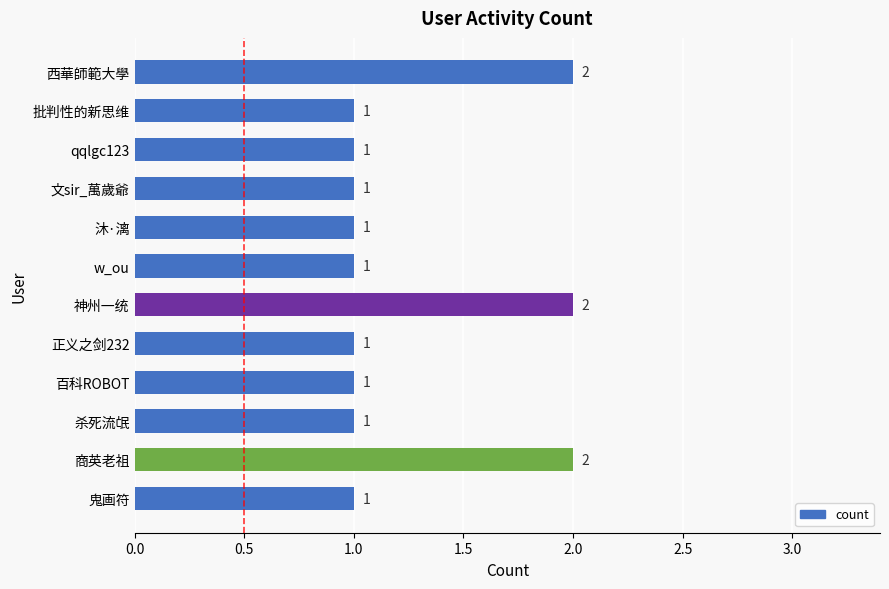

What is the sum of all values?

15